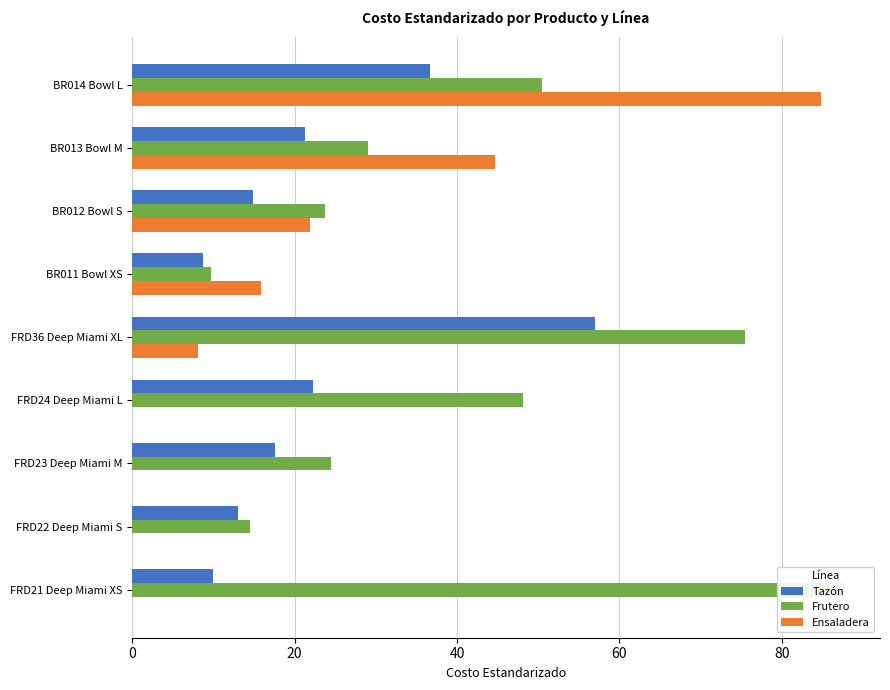

How many data points in Frutero are above 29?

5